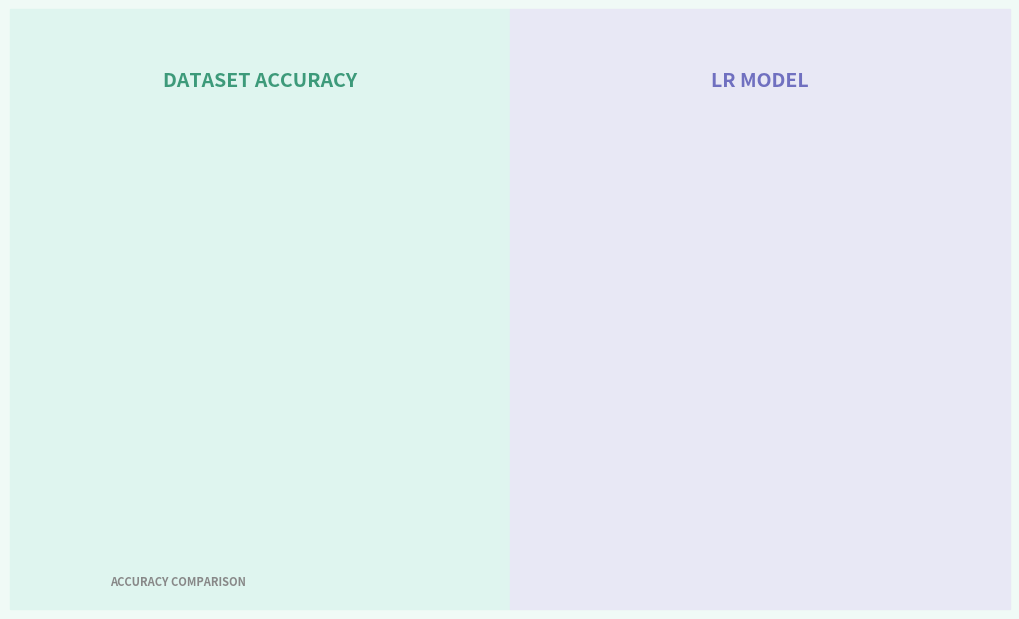

Does KSC represent more than half of the total?

No